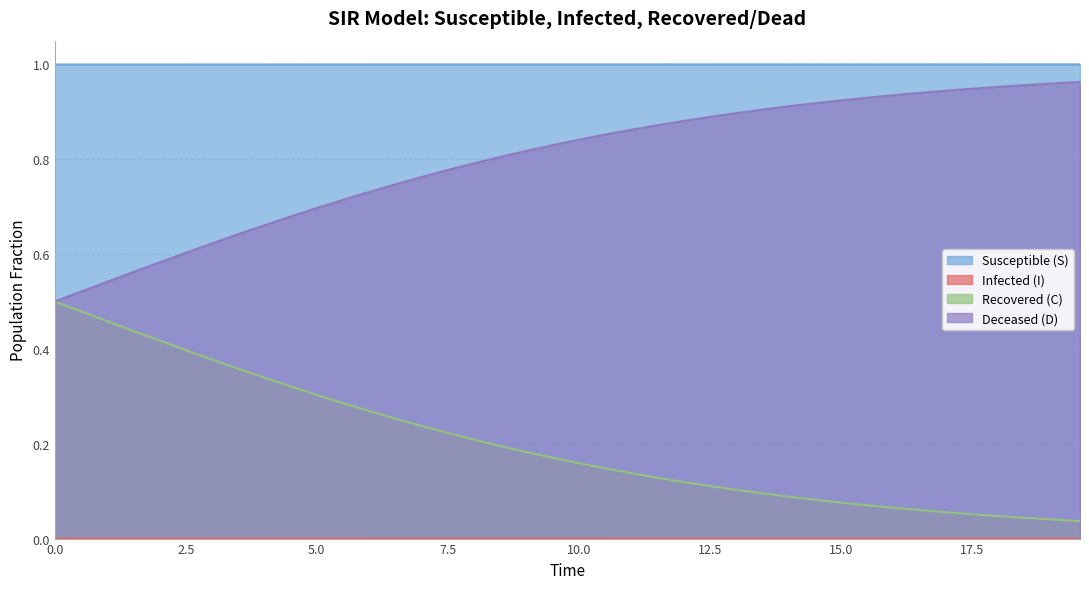

Which series has the largest total across all categories?

Susceptible (S)